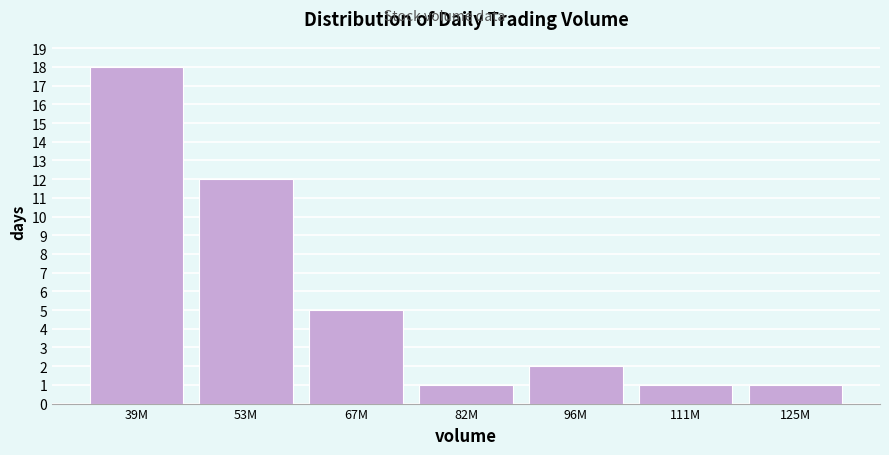

Reading left to right, what are all the values shown in this chart?

18	12	5	1	2	1	1